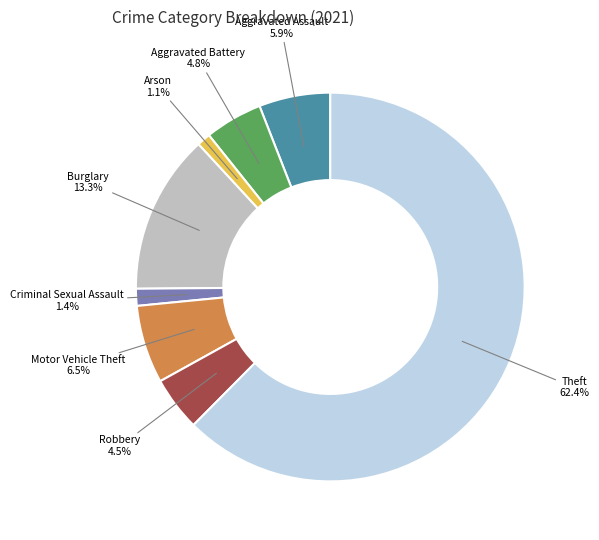

Between Criminal Sexual Assault 1.4% and Theft 62.4%, which is larger?

Theft 62.4%